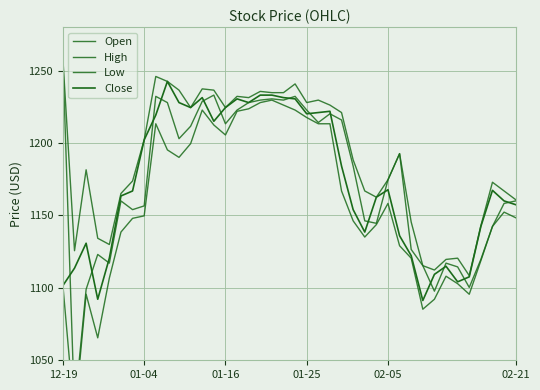

What is the approximate value of High at 10?

1236.5